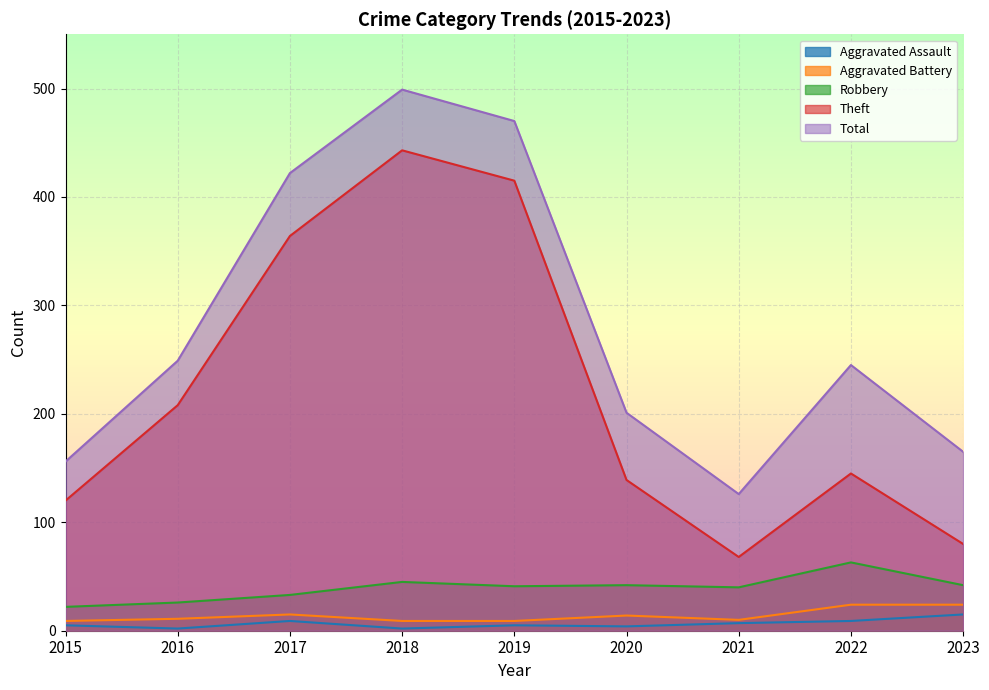

Reading right to left, extract all data points from this chart.

Aggravated Assault: 2023=15	2022=9	2021=7	2020=4	2019=5	2018=2	2017=9	2016=2	2015=5
Aggravated Battery: 2023=24	2022=24	2021=10	2020=14	2019=9	2018=9	2017=15	2016=11	2015=9
Robbery: 2023=42	2022=63	2021=40	2020=42	2019=41	2018=45	2017=33	2016=26	2015=22
Theft: 2023=80	2022=145	2021=68	2020=139	2019=415	2018=443	2017=364	2016=208	2015=120
Total: 2023=165	2022=245	2021=126	2020=201	2019=470	2018=499	2017=422	2016=249	2015=156